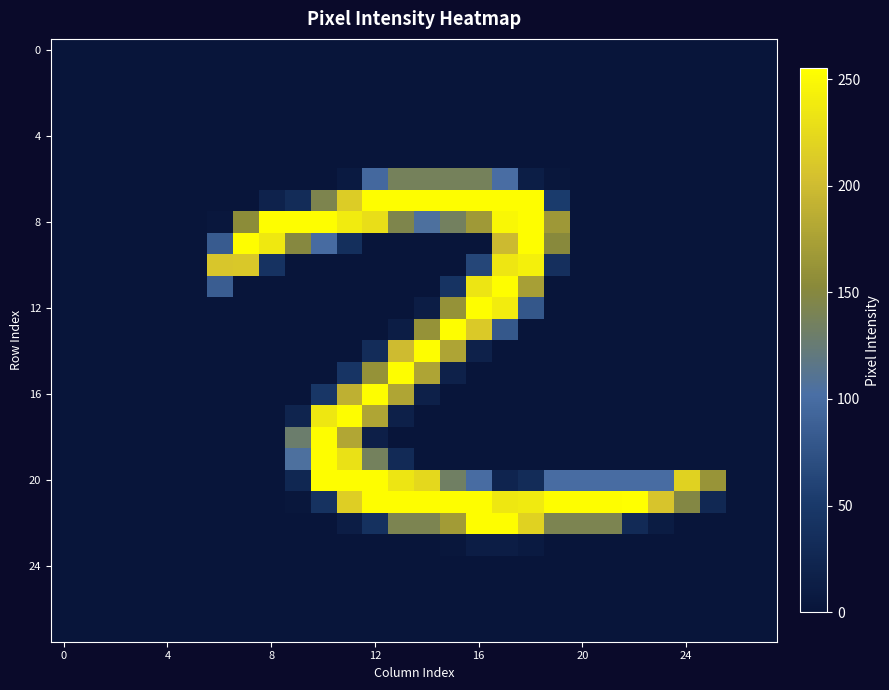

What is the maximum value shown in the chart?

255